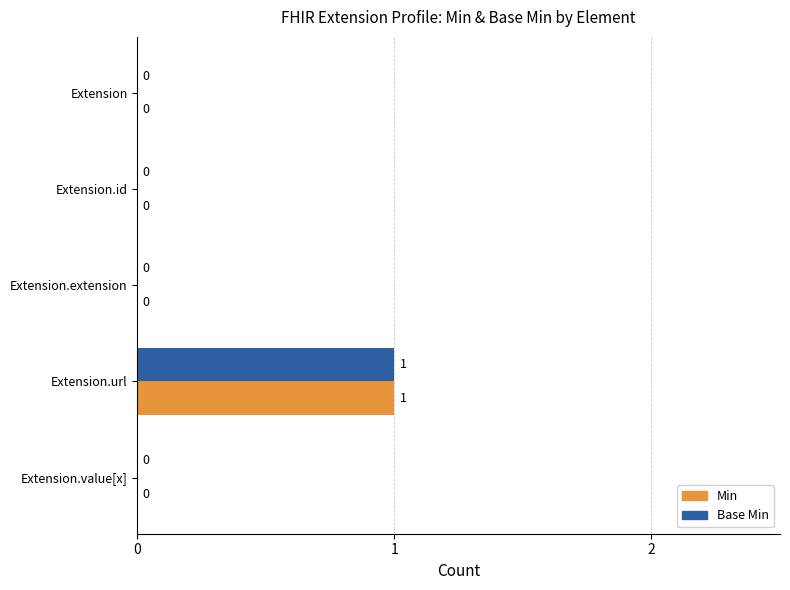

True or false: Min has a value of 0 at Extension.value[x].

True